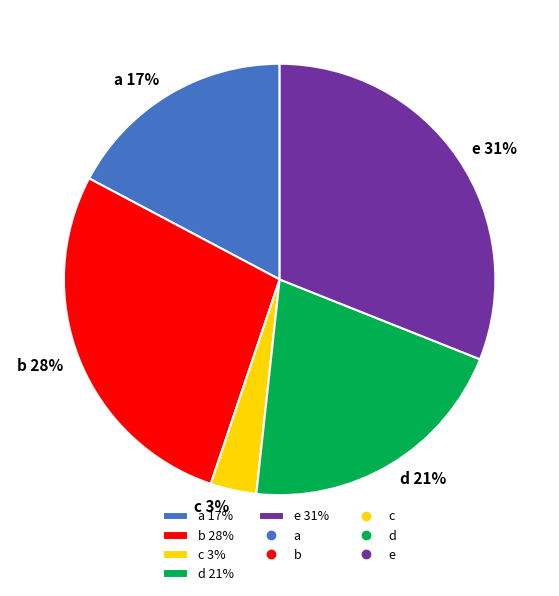

Rank the categories by value from lowest to highest.

c, a, d, b, e